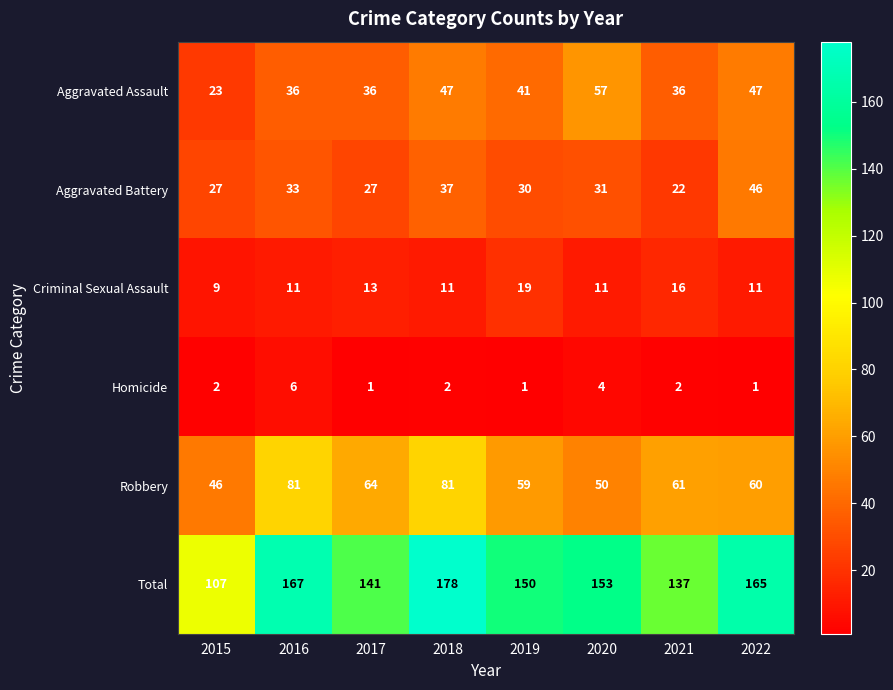

What is the difference between the highest and lowest values at 2018?

176